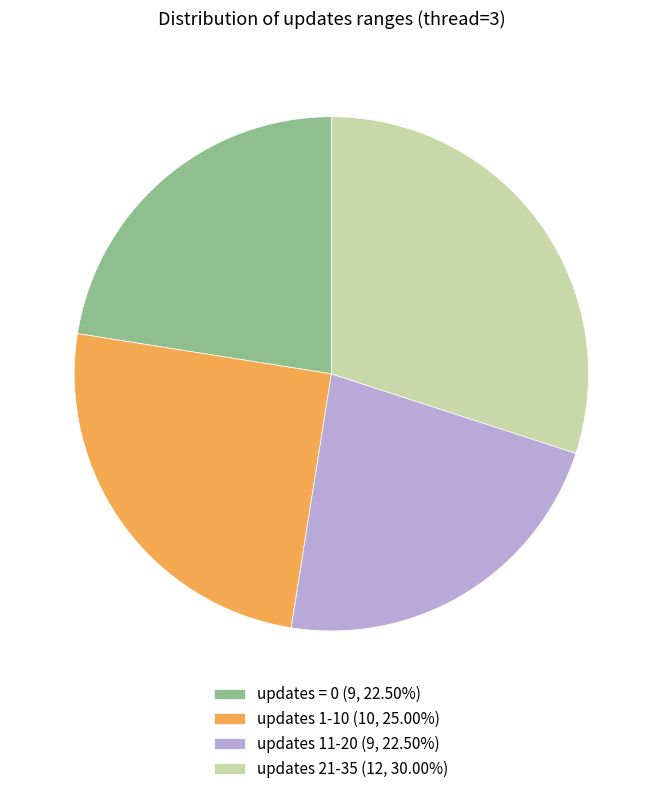

What is the ratio of the value at updates 1-10 (10, 25.00%) to the value at updates 11-20 (9, 22.50%)?

1.1